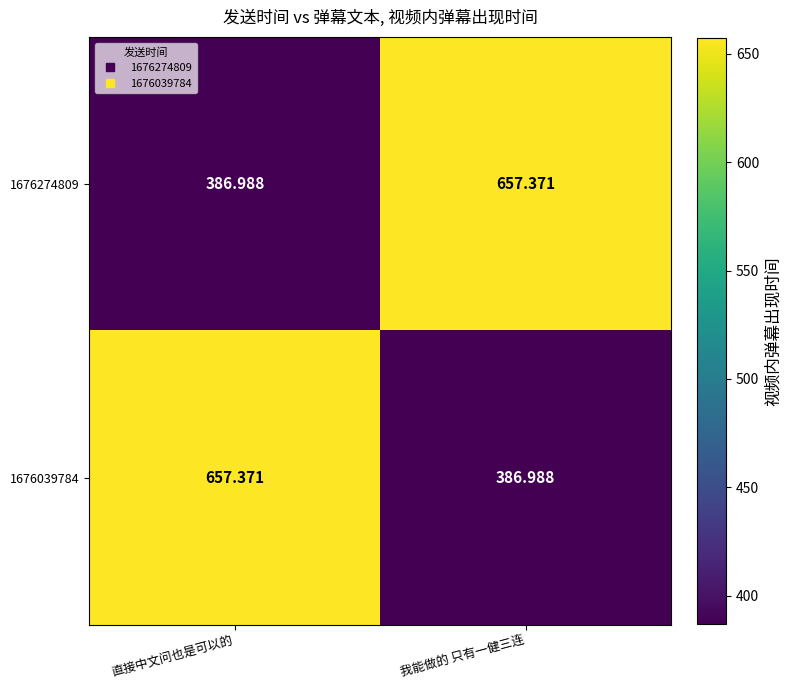

At which label is 1676039784 closest to 522?

我能做的 只有一健三连